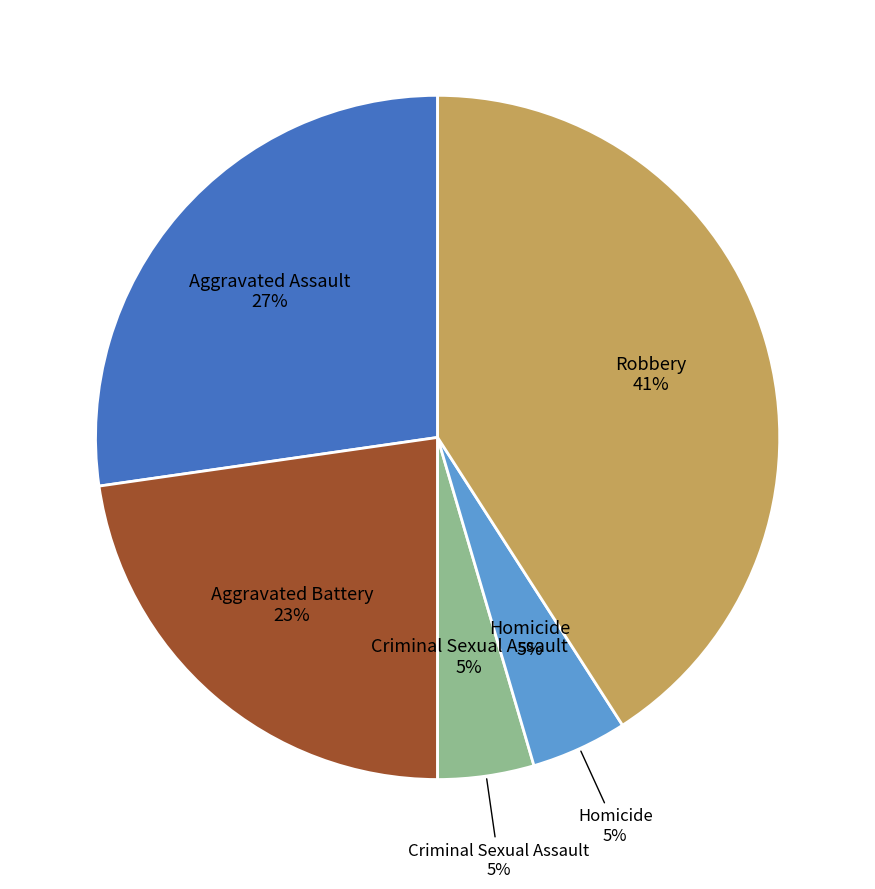

Rank the categories by value from highest to lowest.

Robbery, Aggravated Assault, Aggravated Battery, Criminal Sexual Assault, Homicide